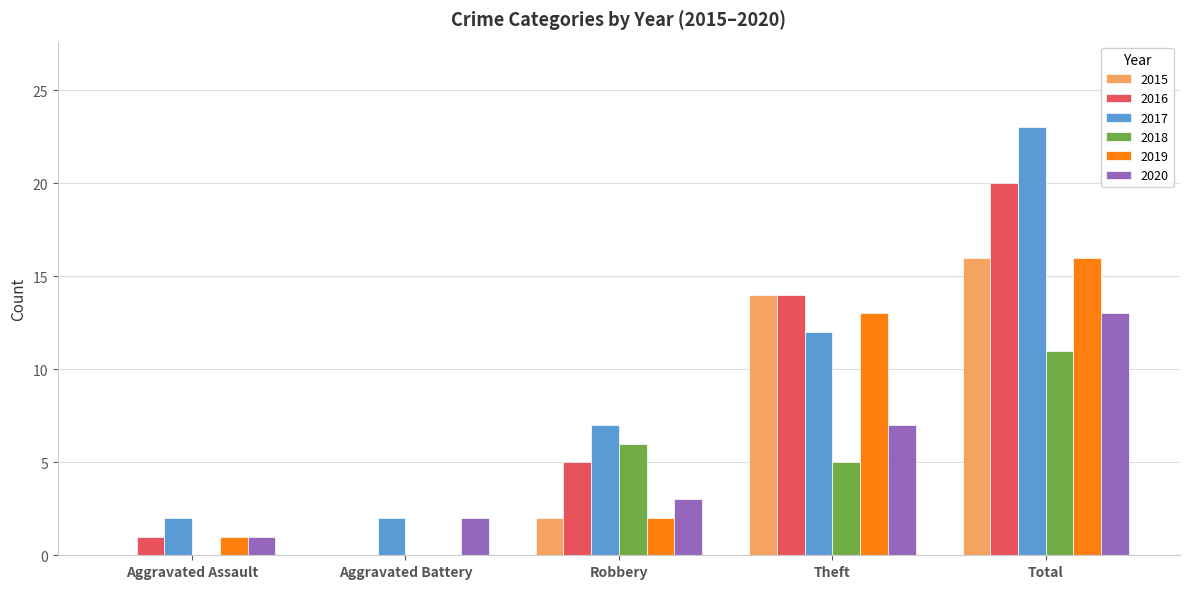

Which category has the highest value in the 2020 series?

Total